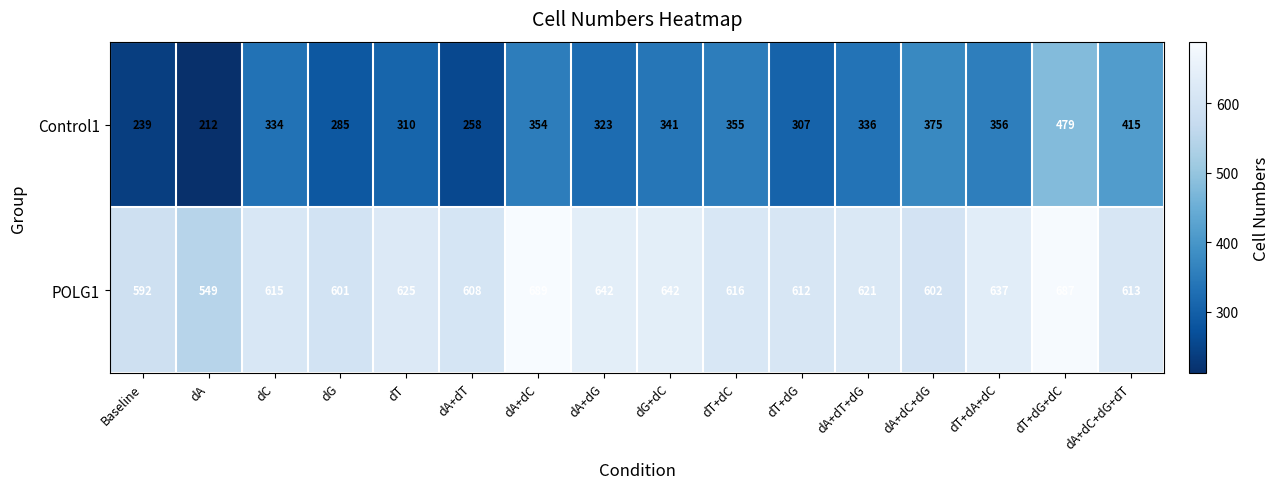

True or false: POLG1 has a value of 637 at dT+dA+dC.

True